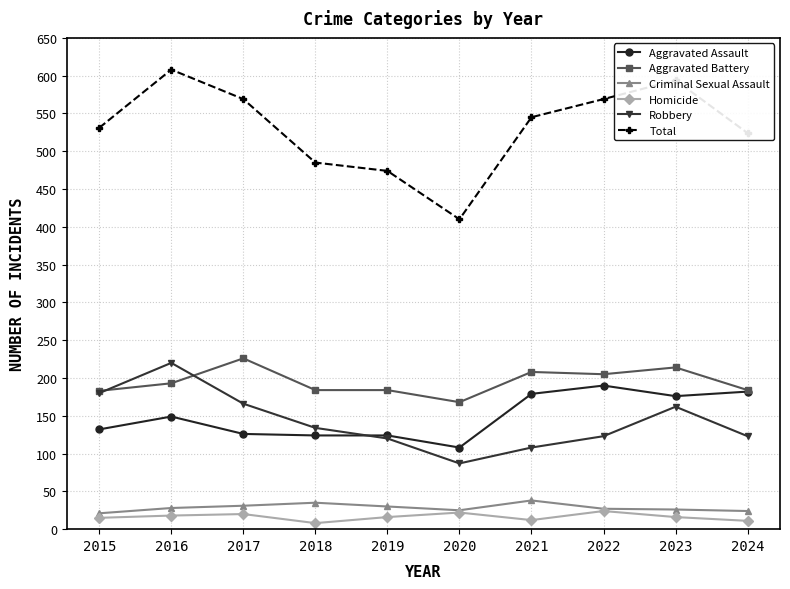

What is the value of the Aggravated Assault point at the 1st from the left?

132